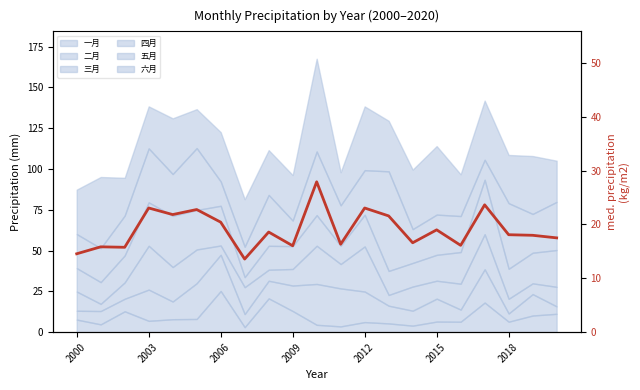

Between 15 and 13, which is larger?

13